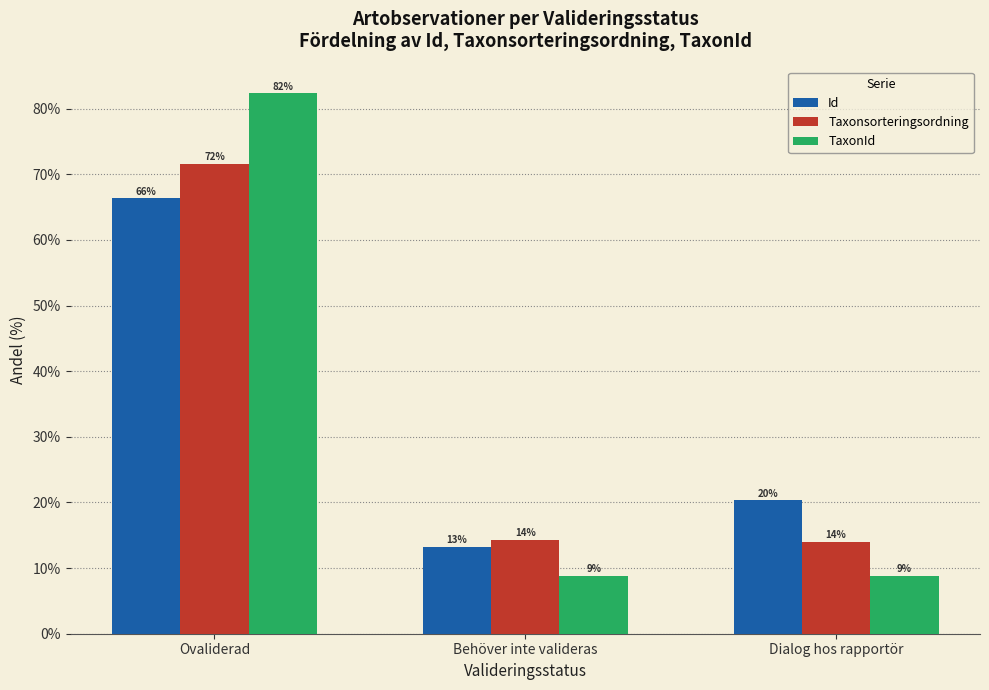

Does the chart contain any negative values?

No